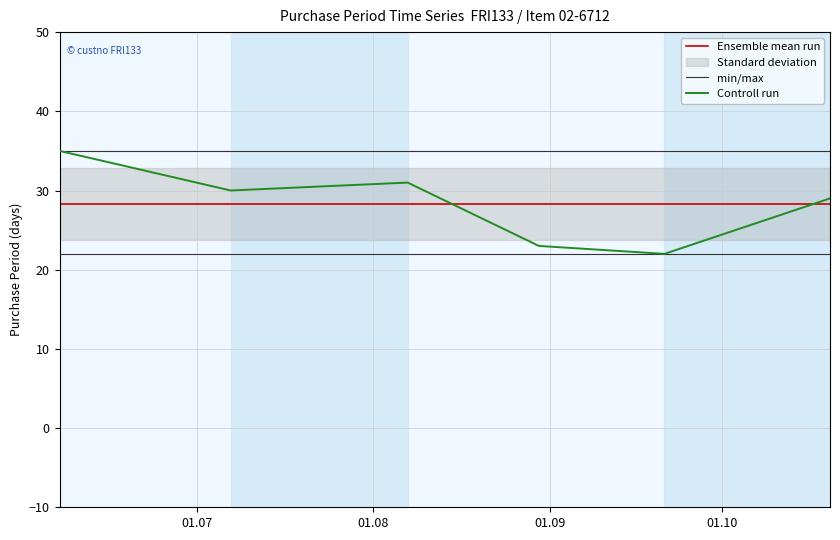

What is the lowest value of the Controll run series?

22